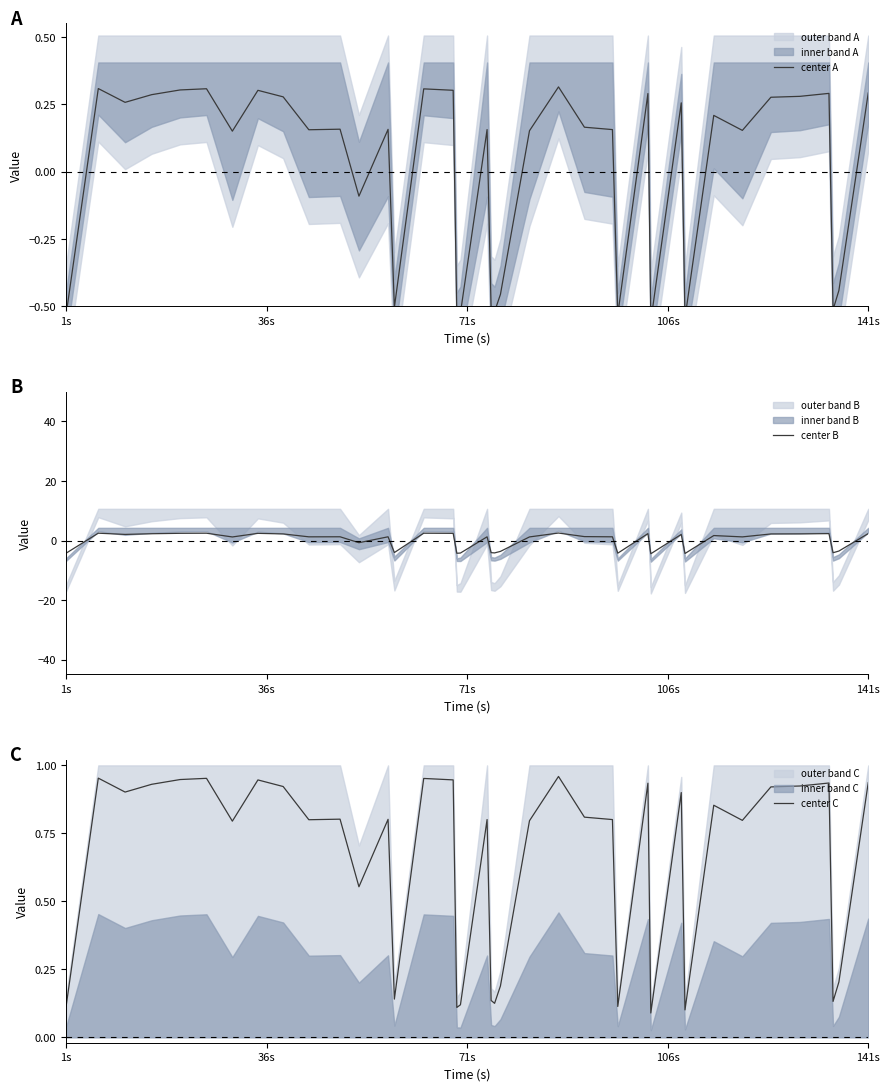

What is the maximum value for center B?

2.5